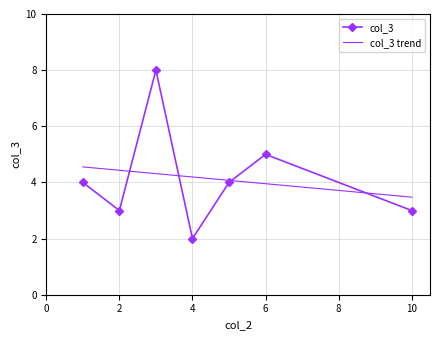

True or false: col_3 and col_3 trend intersect in this chart.

True